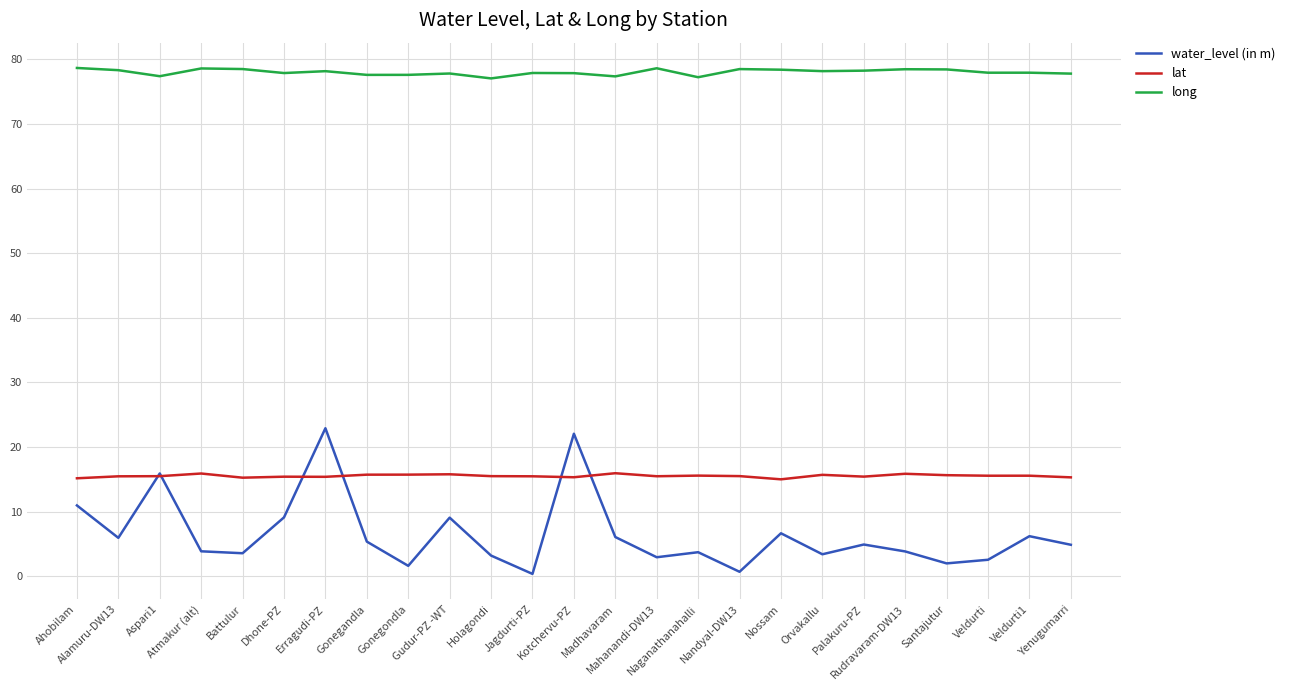

What is the maximum value for lat?

15.9